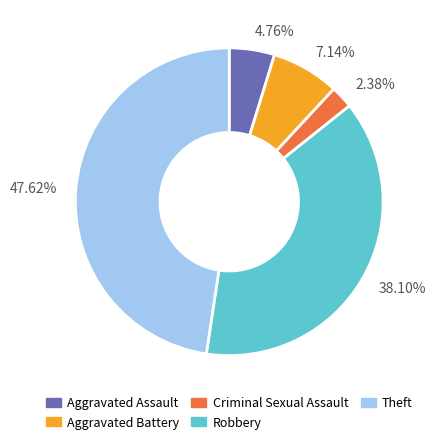

Which category has the biggest portion of the pie?

Theft